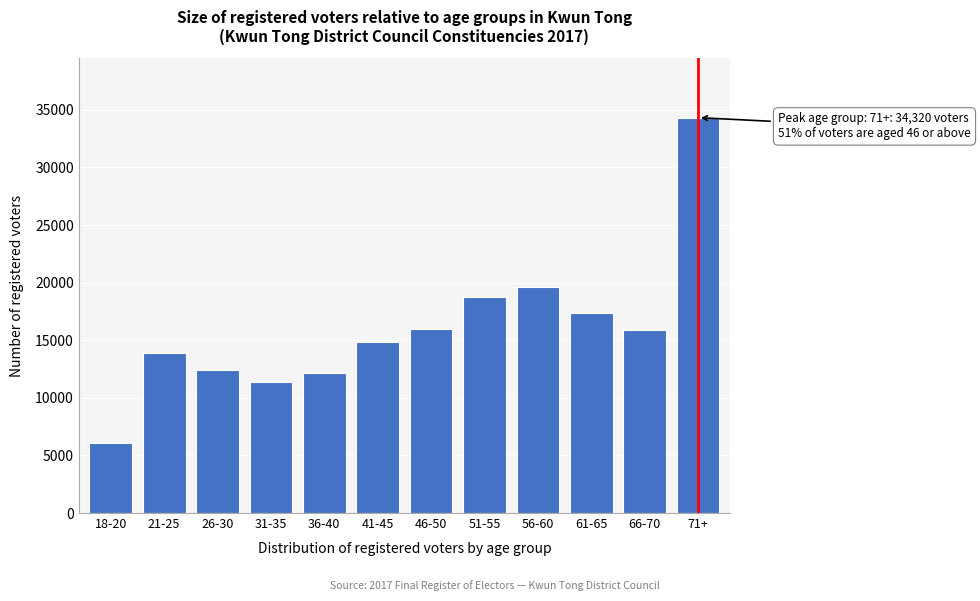

What is the label of the 12th bar from the right?

18-20